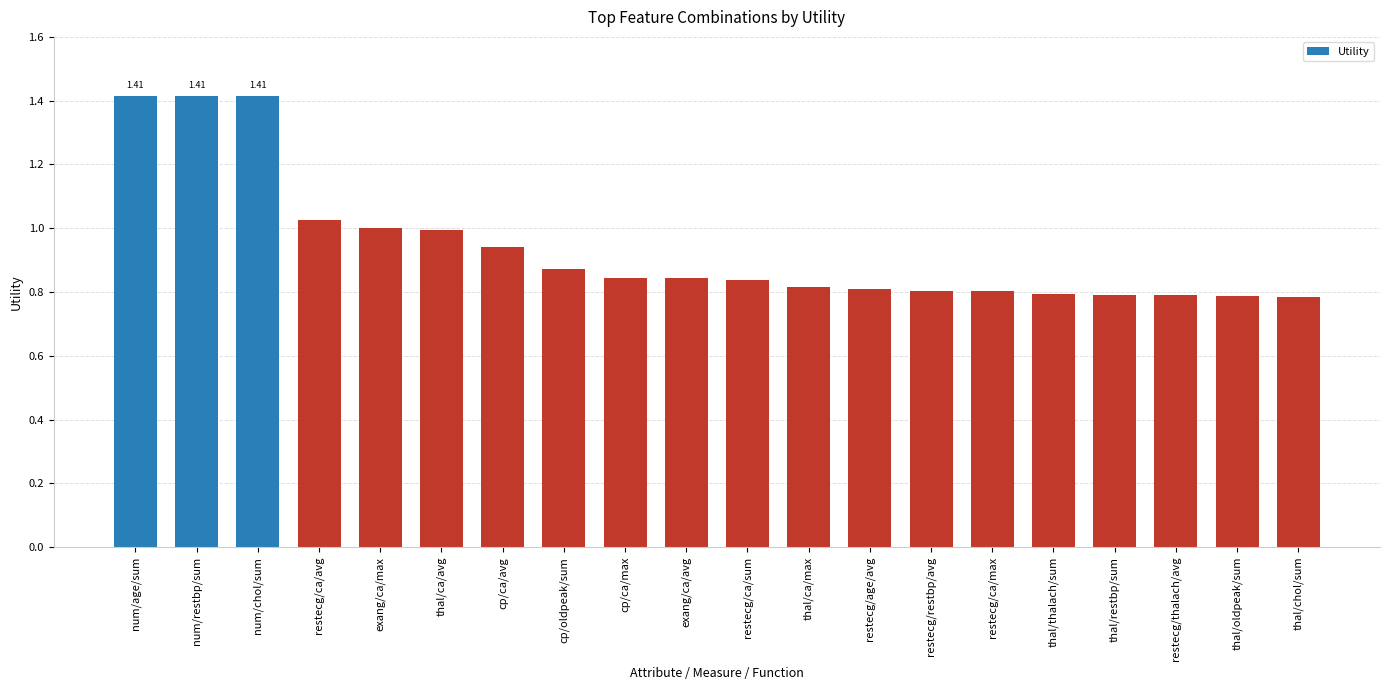

Between num/chol/sum and thal/thalach/sum, which is larger?

num/chol/sum